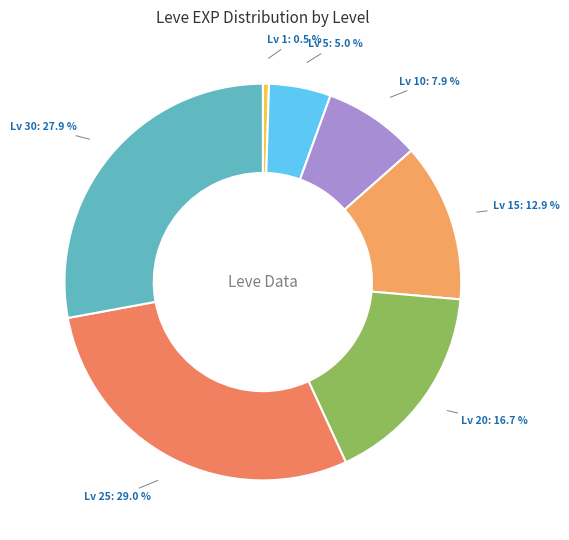

Which slice is the largest?

Lv 25